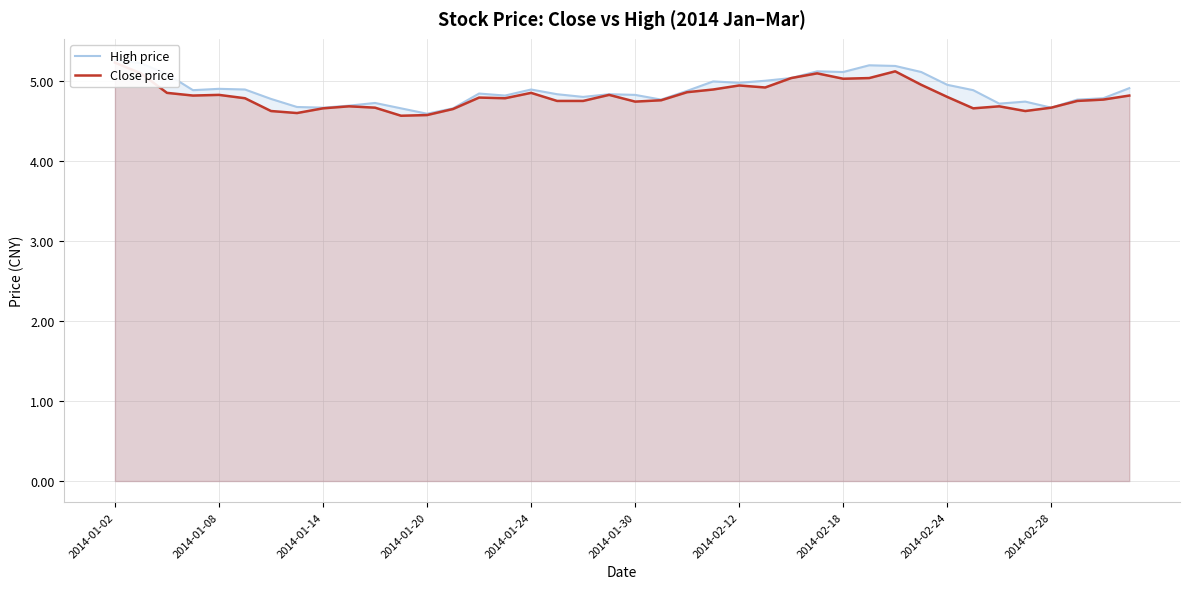

Is the value of High price at 18 greater than the value of Close price at 18?

Yes